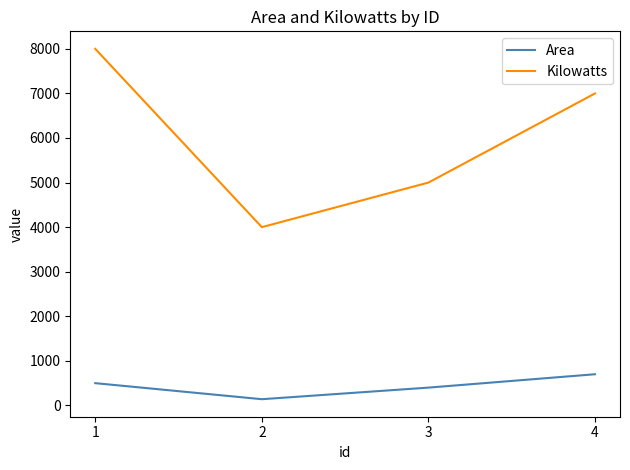

The value of Kilowatts at 2 is 5734. True or false?

False